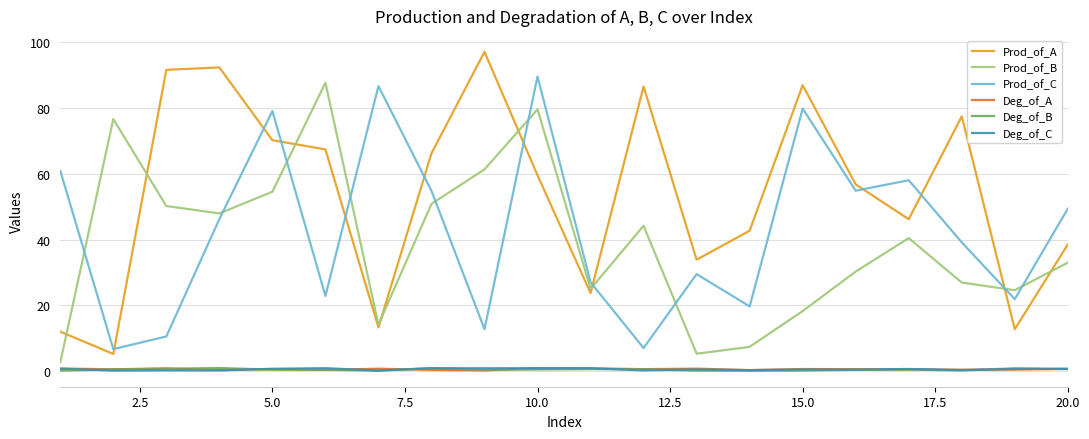

What is the greatest value displayed?

97.0